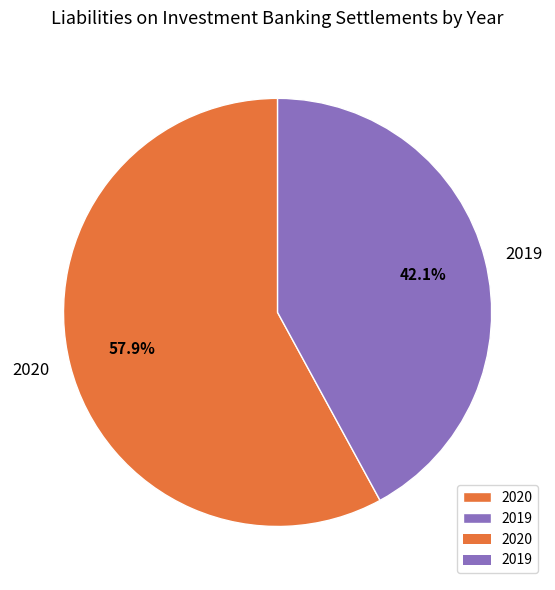

What is the smallest slice in the pie chart?

2019